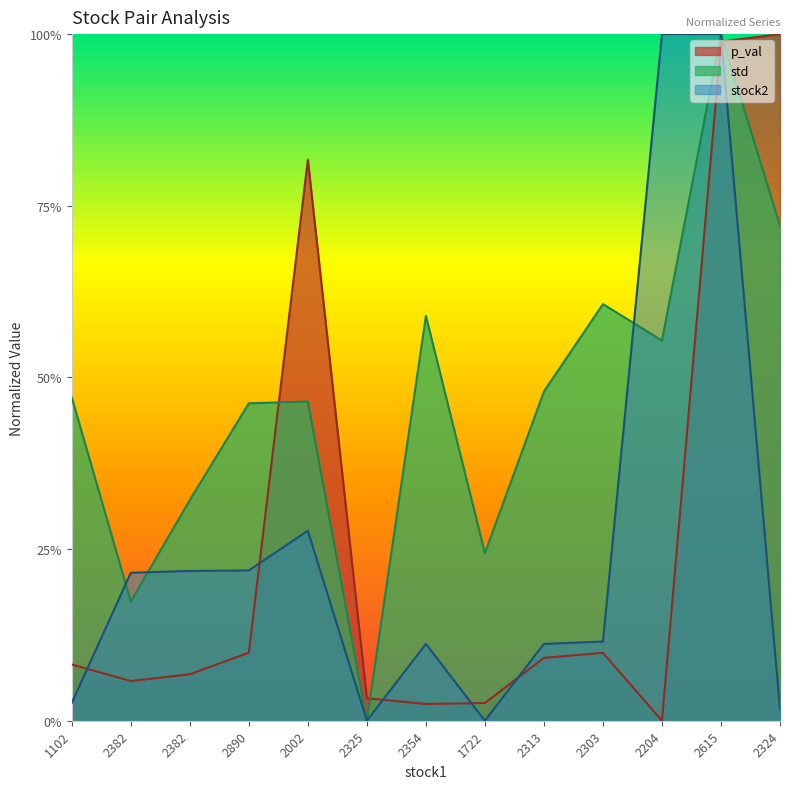

Which series changed the most between 2354 and 2303?

p_val